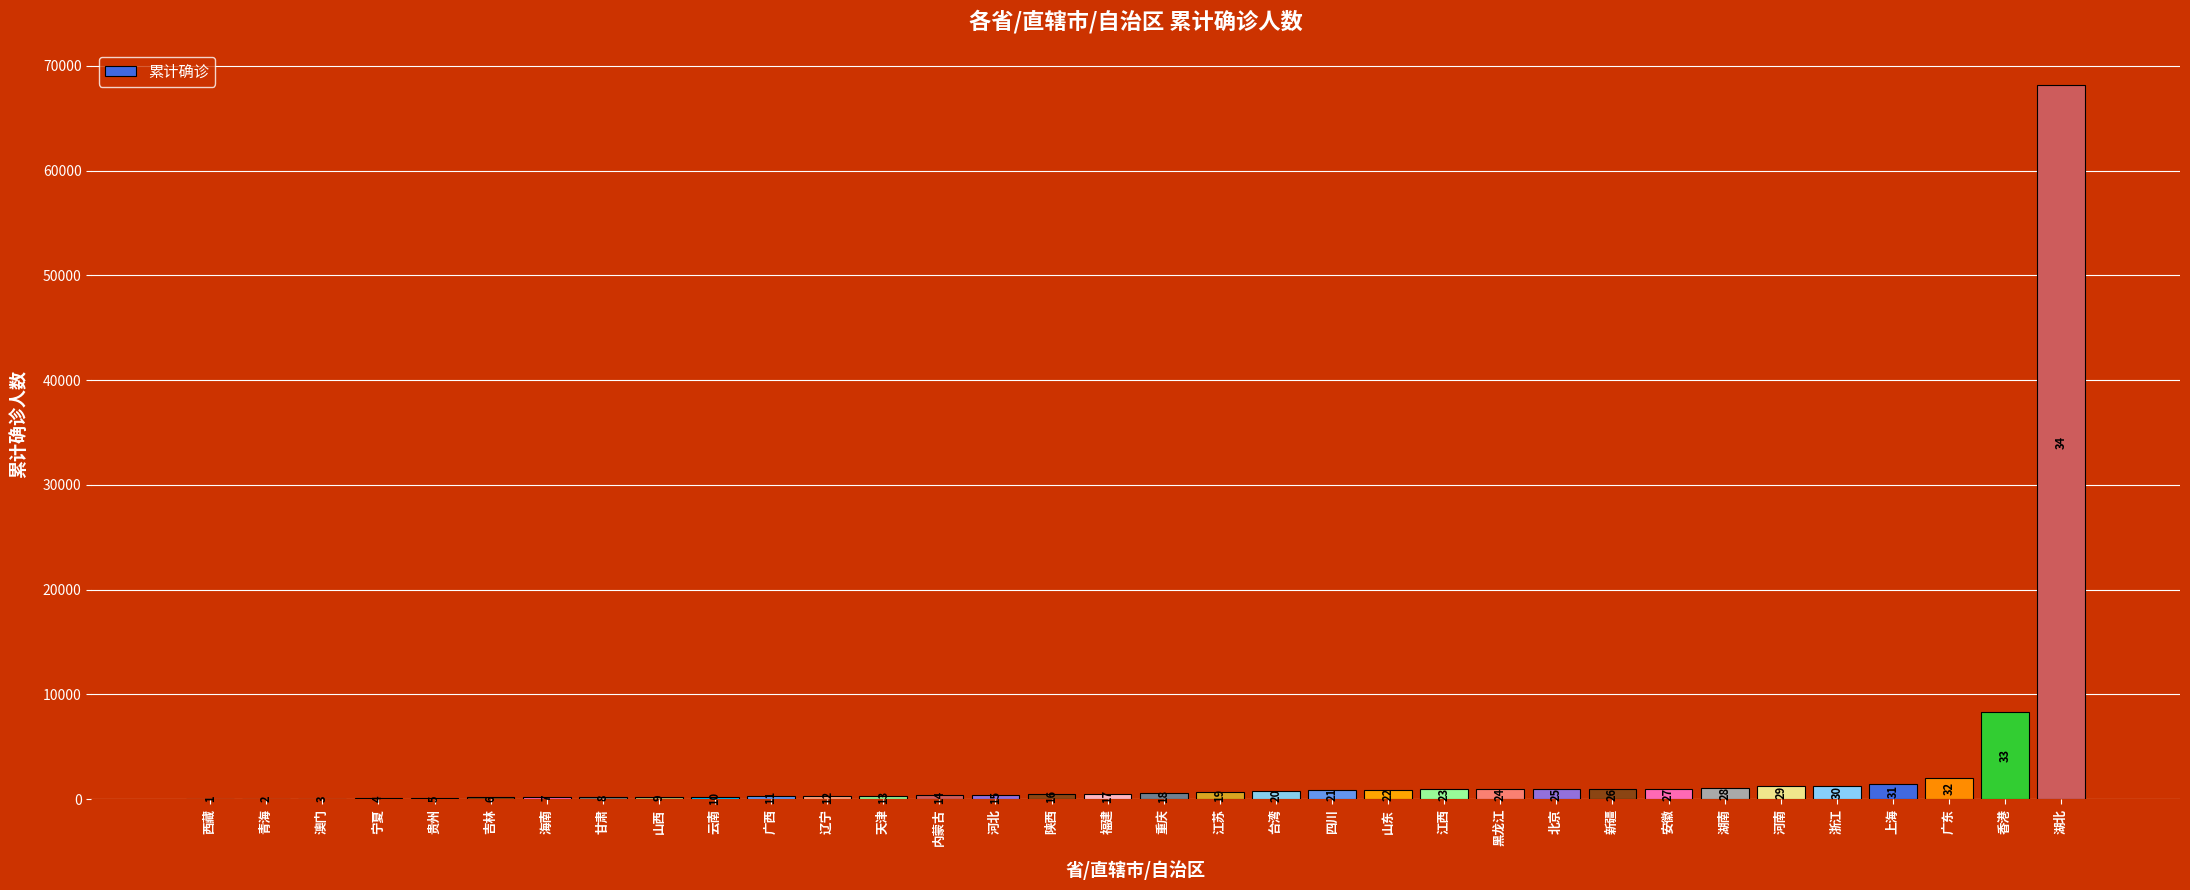

Reading right to left, what are all the values shown in this chart?

湖北=68149	香港=8300	广东=2035	上海=1473	浙江=1300	河南=1297	湖南=1020	安徽=992	新疆=980	北京=961	黑龙江=961	江西=935	山东=861	四川=843	台湾=776	江苏=684	重庆=590	福建=507	陕西=504	河北=373	内蒙古=352	天津=304	辽宁=295	广西=264	云南=227	山西=224	甘肃=182	海南=171	吉林=157	贵州=147	宁夏=75	澳门=46	青海=18	西藏=1